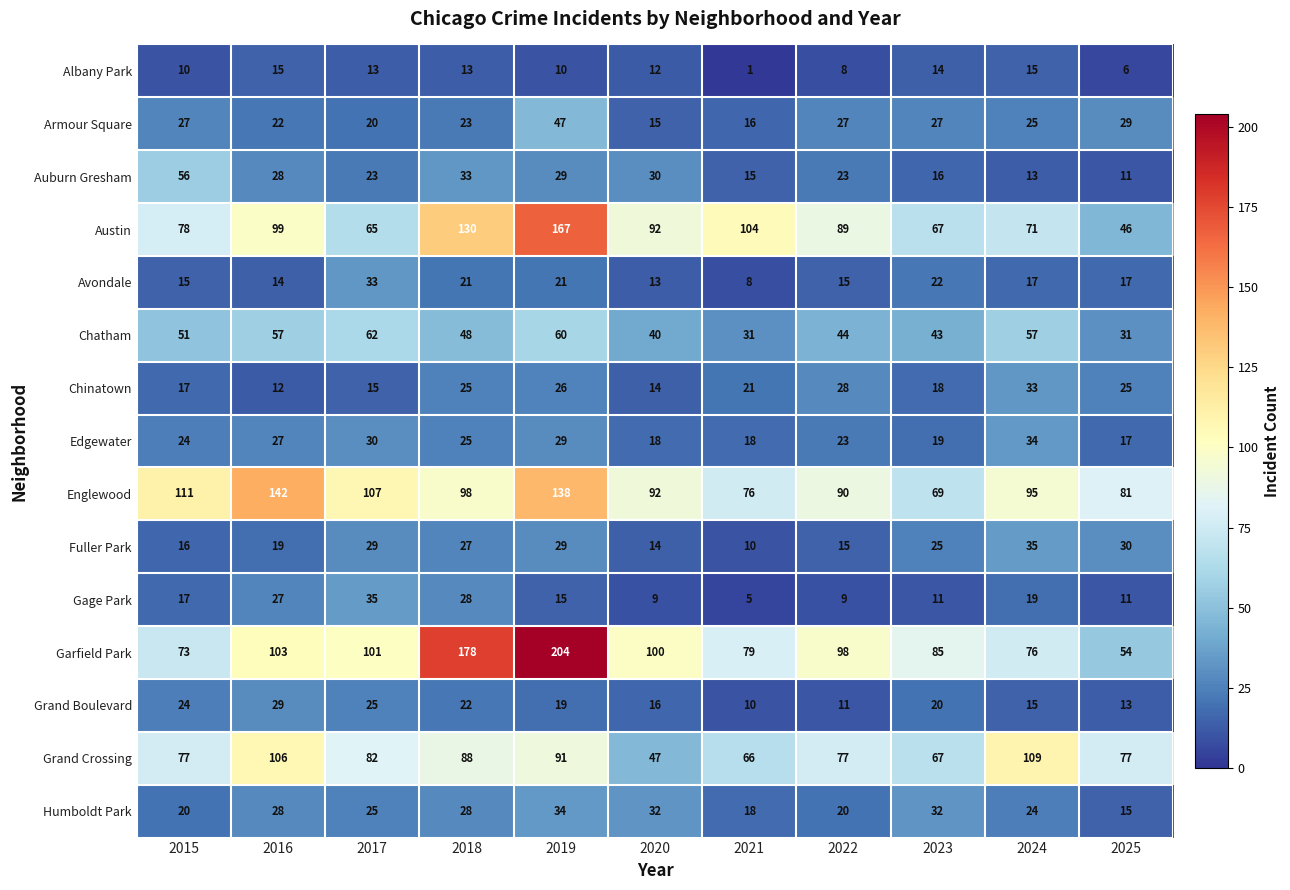

The Edgewater series shows 29 at 2019. True or false?

True